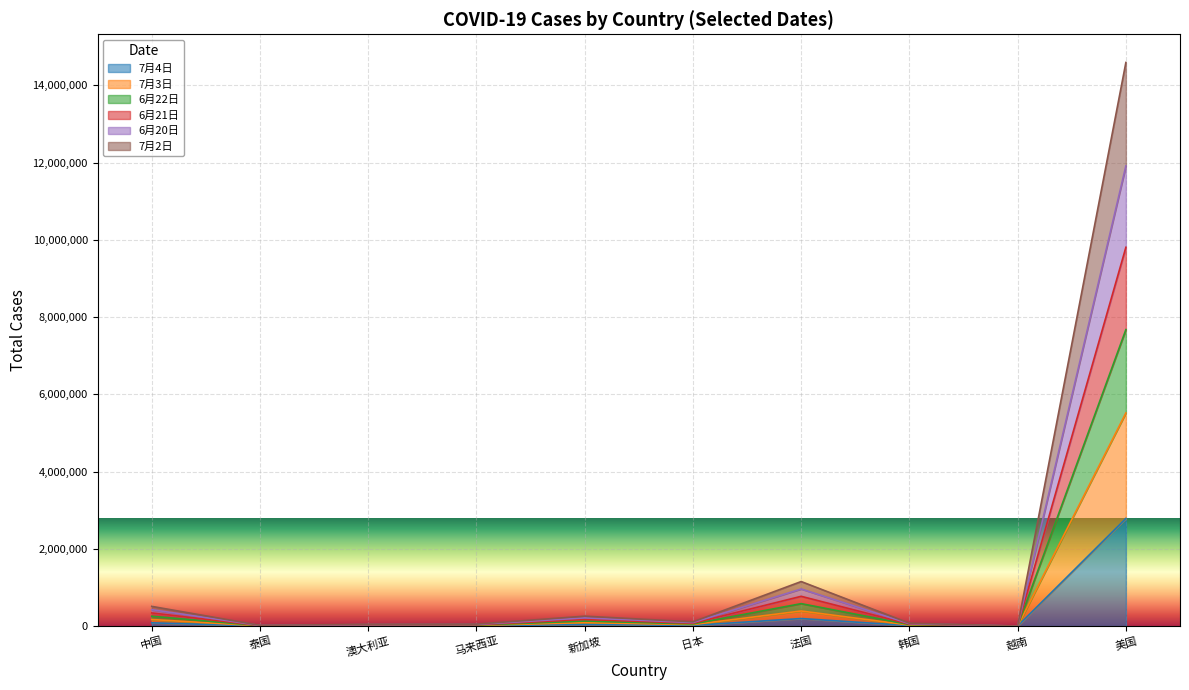

What value does the 7月3日 series have at 越南, to the nearest 10?

710